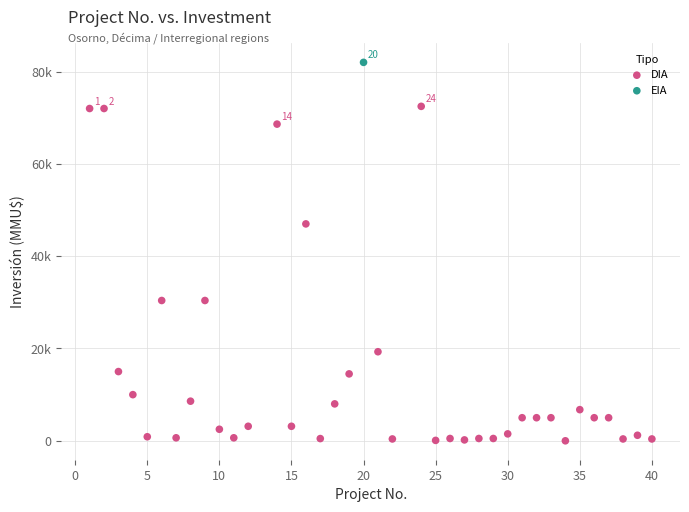

What are all the series names shown in the legend?

DIA, EIA